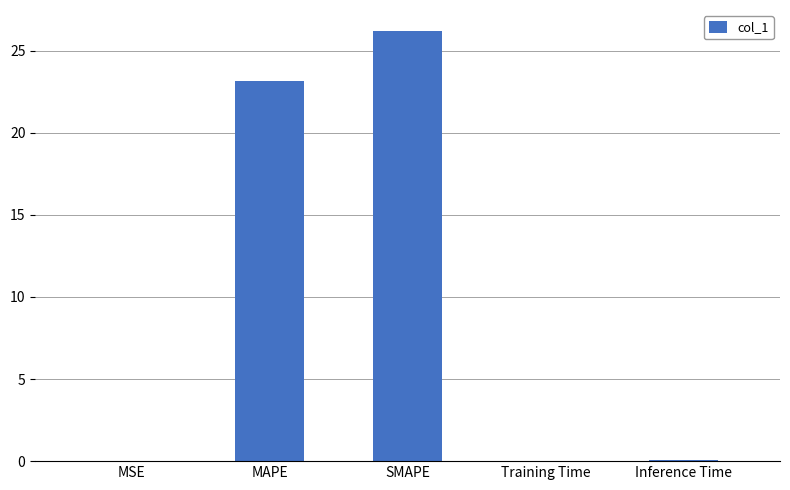

Where is the data nearest to the value 13?

MAPE